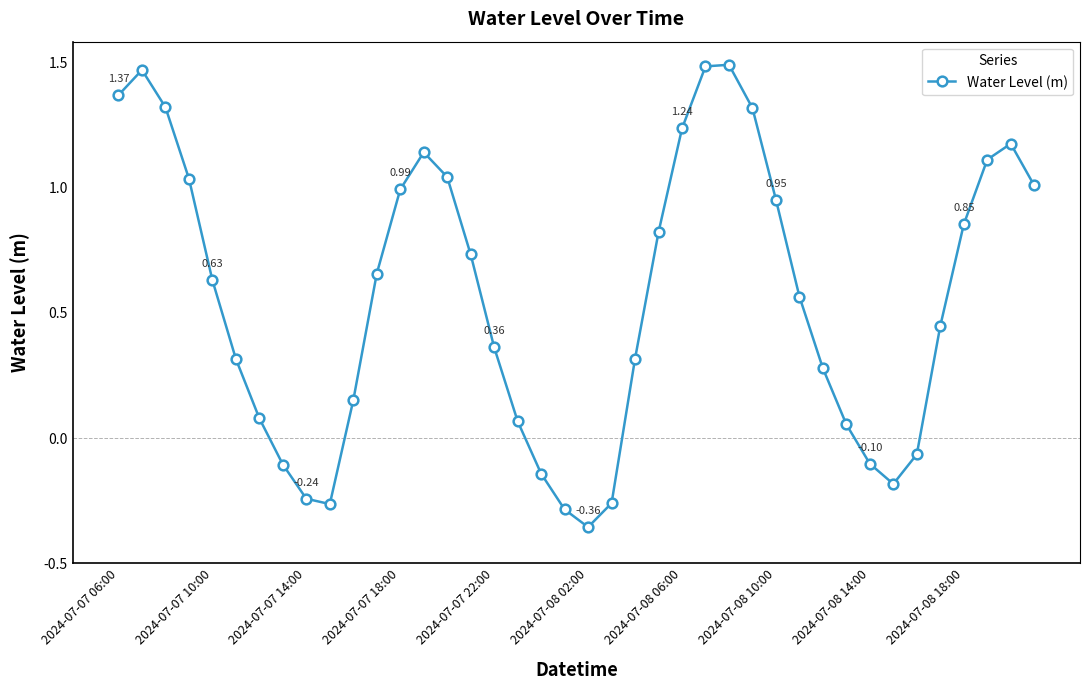

What is the sum of all values?

22.5